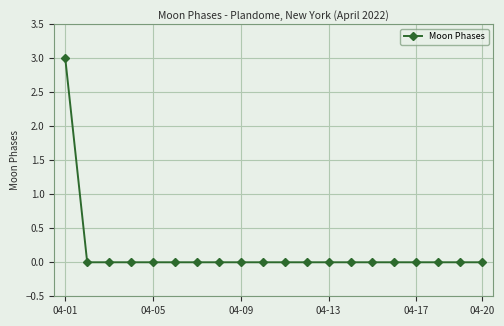

What is the sum of all values?

3